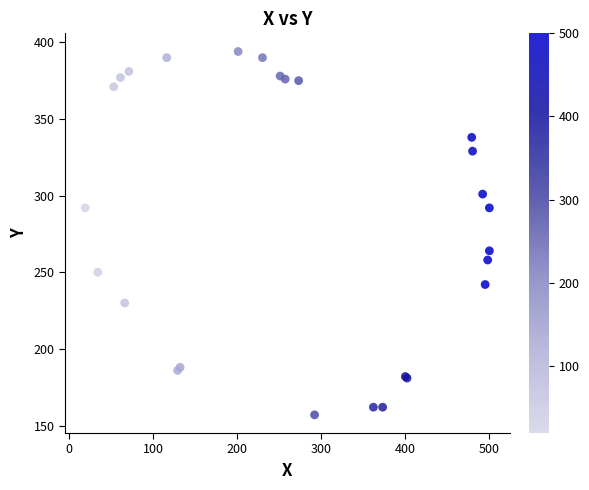

What Y value in the scatter plot is closest to 275?

264